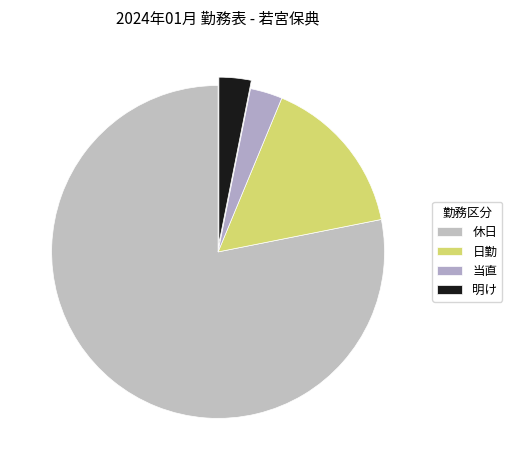

Count the number of slices in the pie.

4